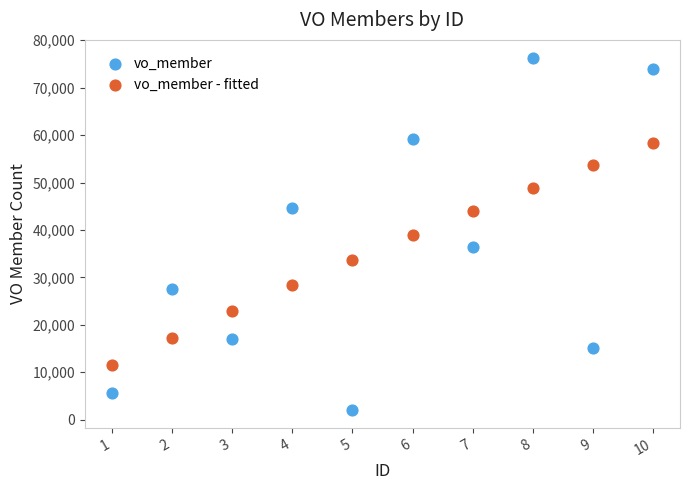

Across all data points, what is the range of X values (max minus min)?

9.0